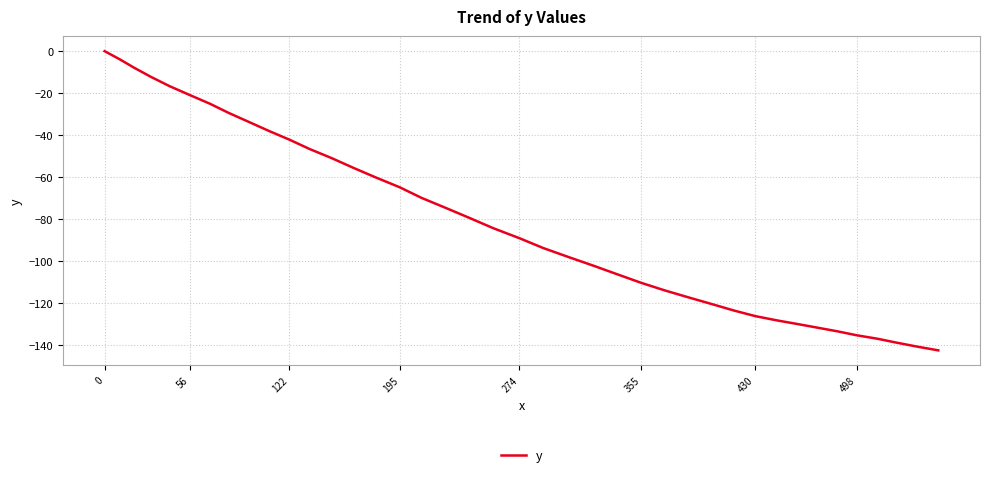

What is the difference between the maximum and minimum values?

142.4